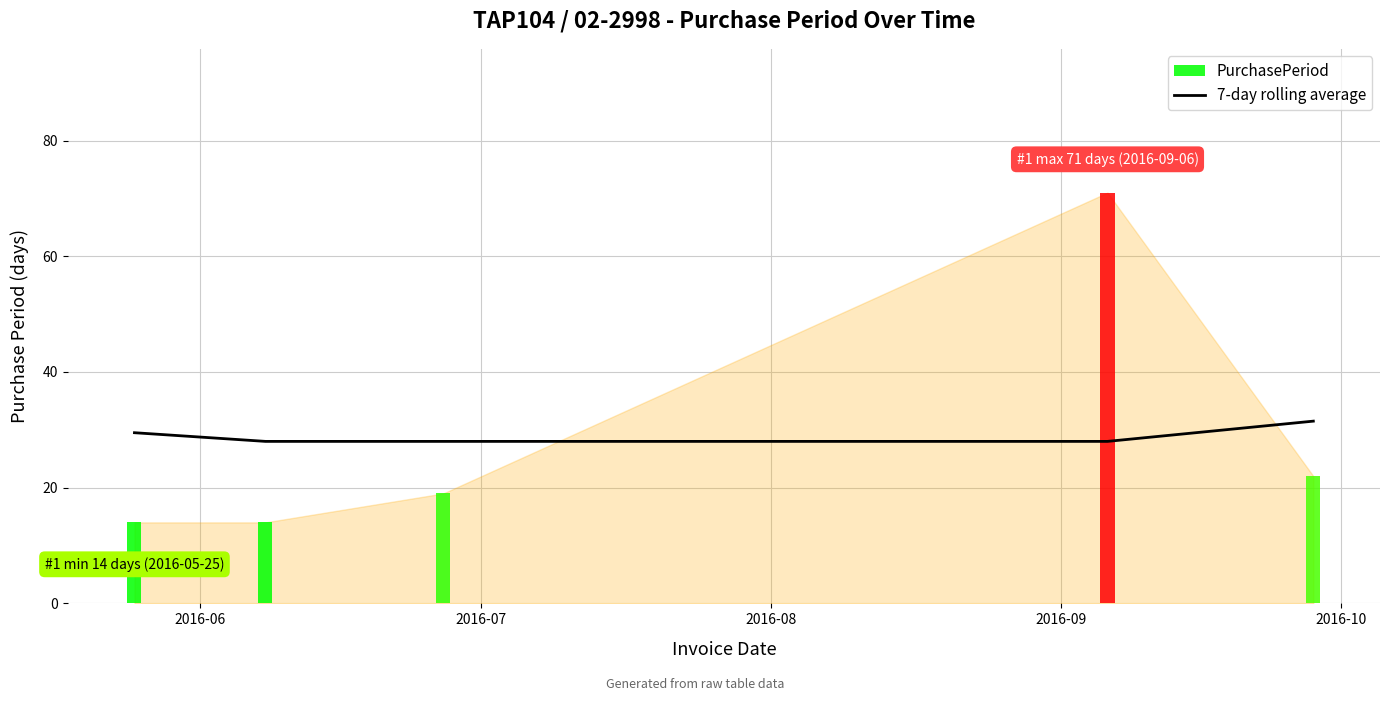

Are the bars horizontal?

No